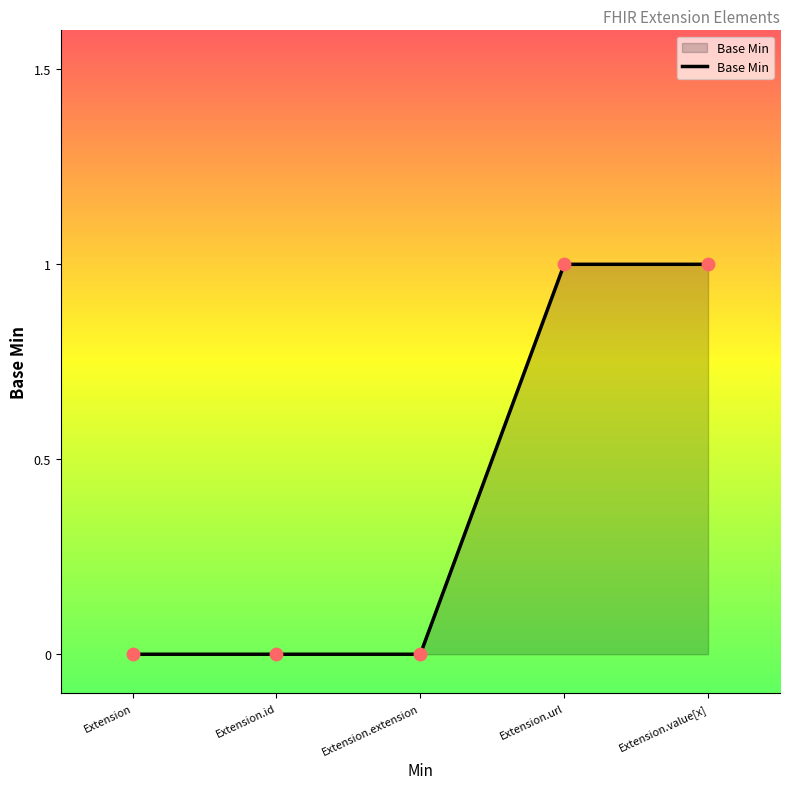

Which has a higher value, Extension or Extension.url?

Extension.url